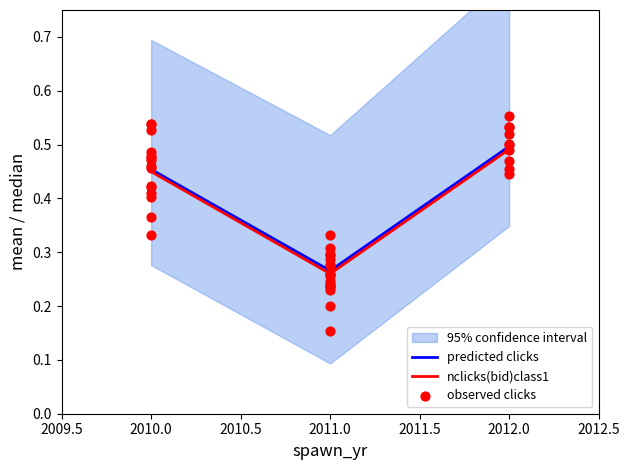

At which category is the sum across all series the highest?

2010